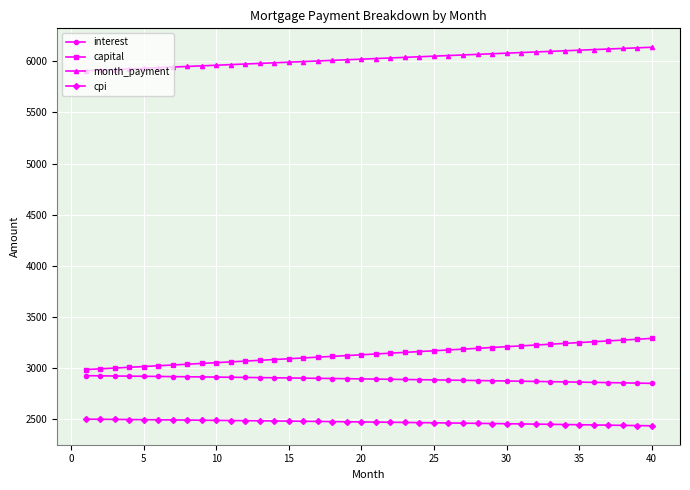

What are all the series names shown in the legend?

interest, capital, month_payment, cpi